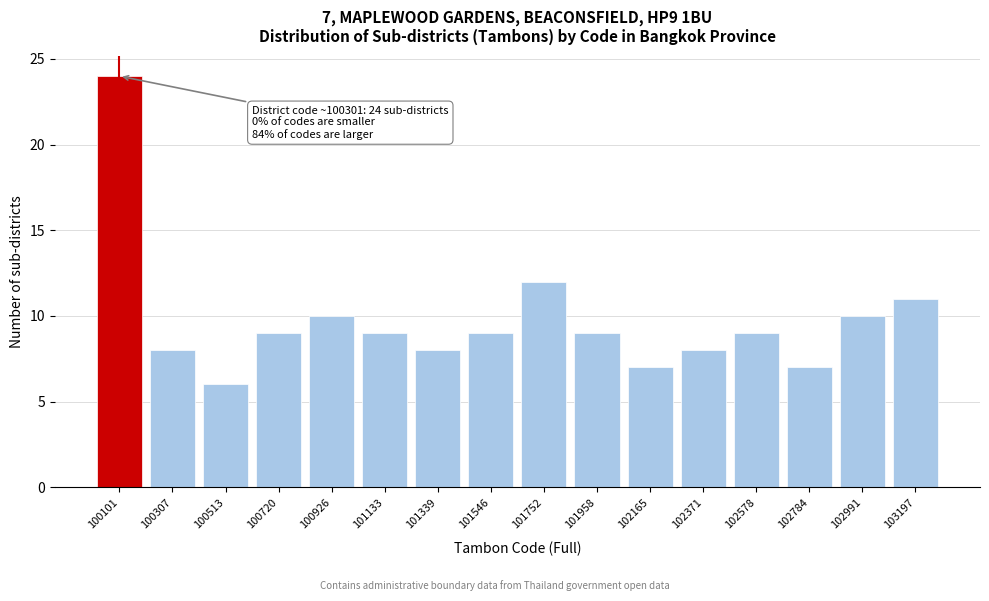

Reading left to right, list all the values displayed in this chart.

24	8	6	9	10	9	8	9	12	9	7	8	9	7	10	11